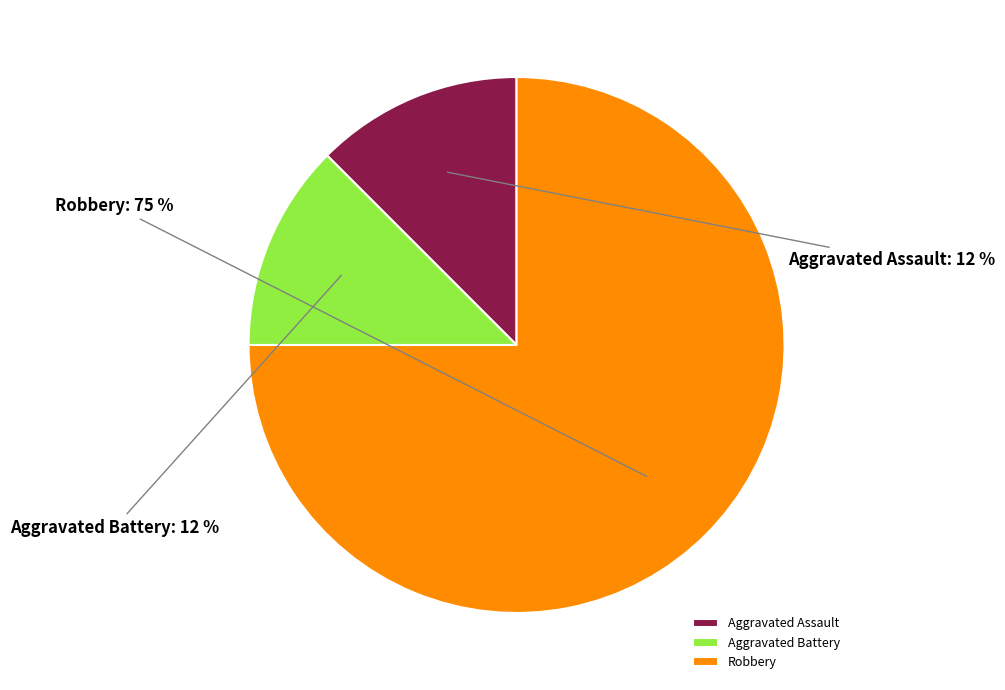

What is the majority slice?

Robbery